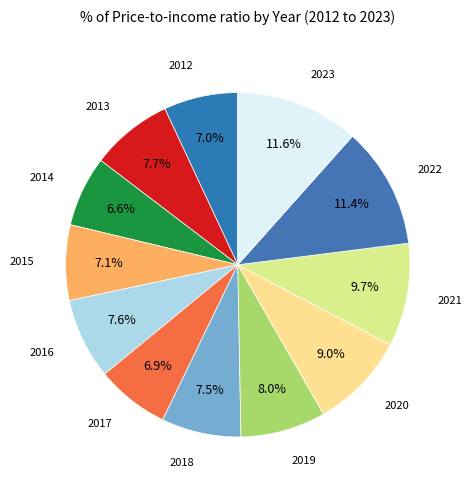

Combined, do 2016 and 2018 account for over 50%?

No